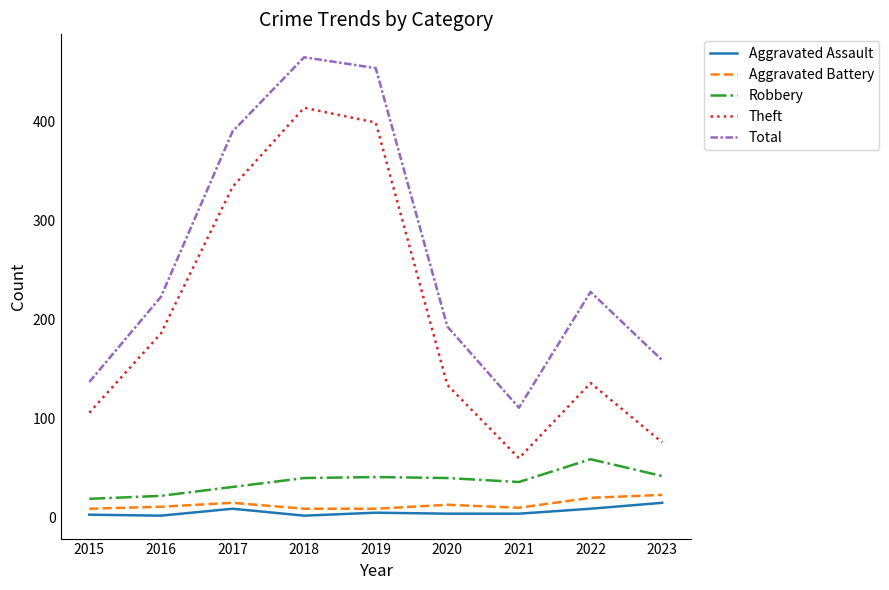

True or false: Total has a value of 454 at 2019.

True